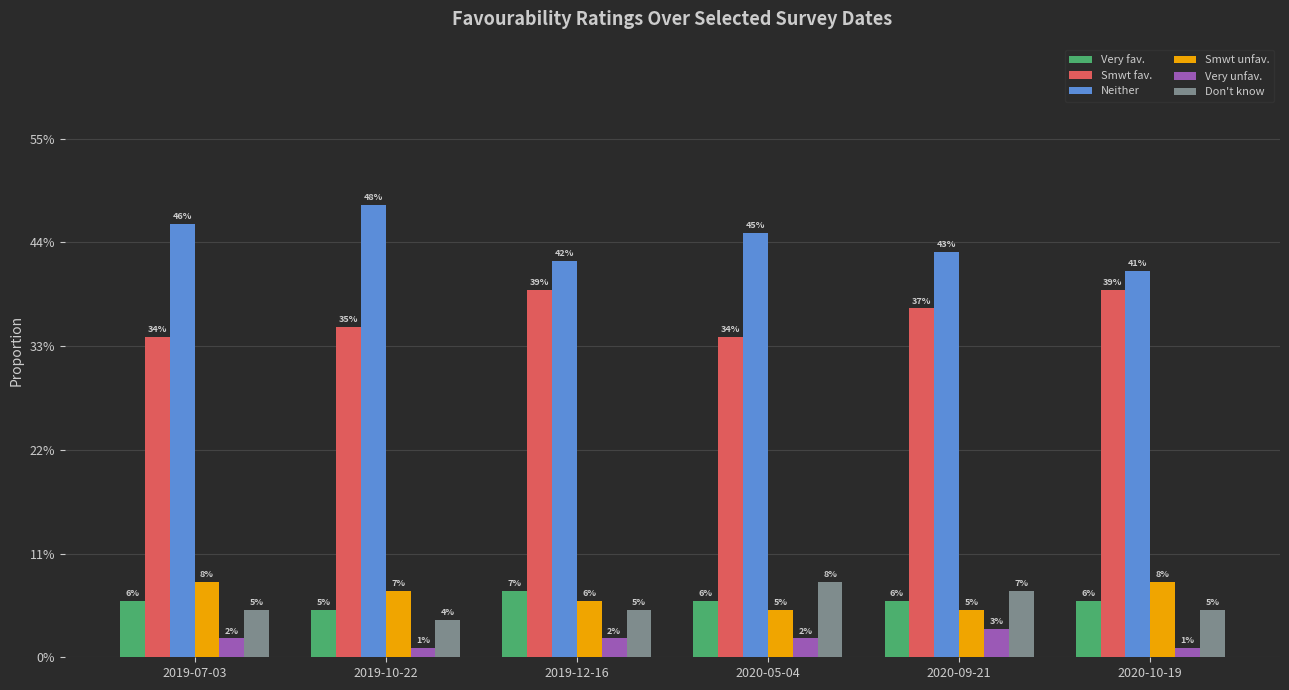

What are all the series names shown in the legend?

Very fav., Smwt fav., Neither, Smwt unfav., Very unfav., Don't know